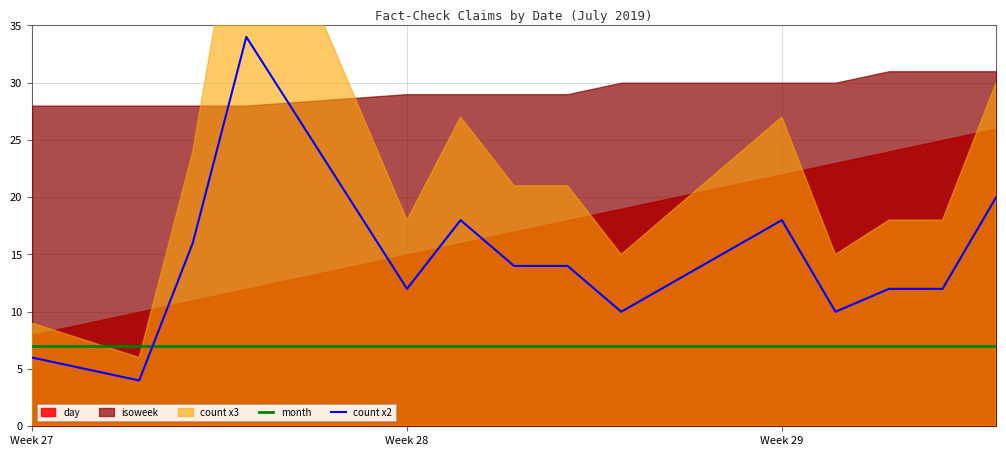

What is the maximum value for count x2?

34